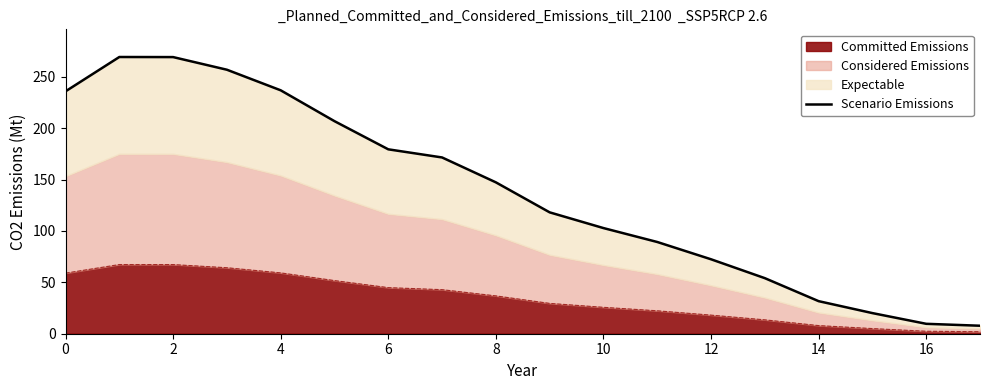

True or false: Committed Emissions has a value of 53.2 at 8.

False